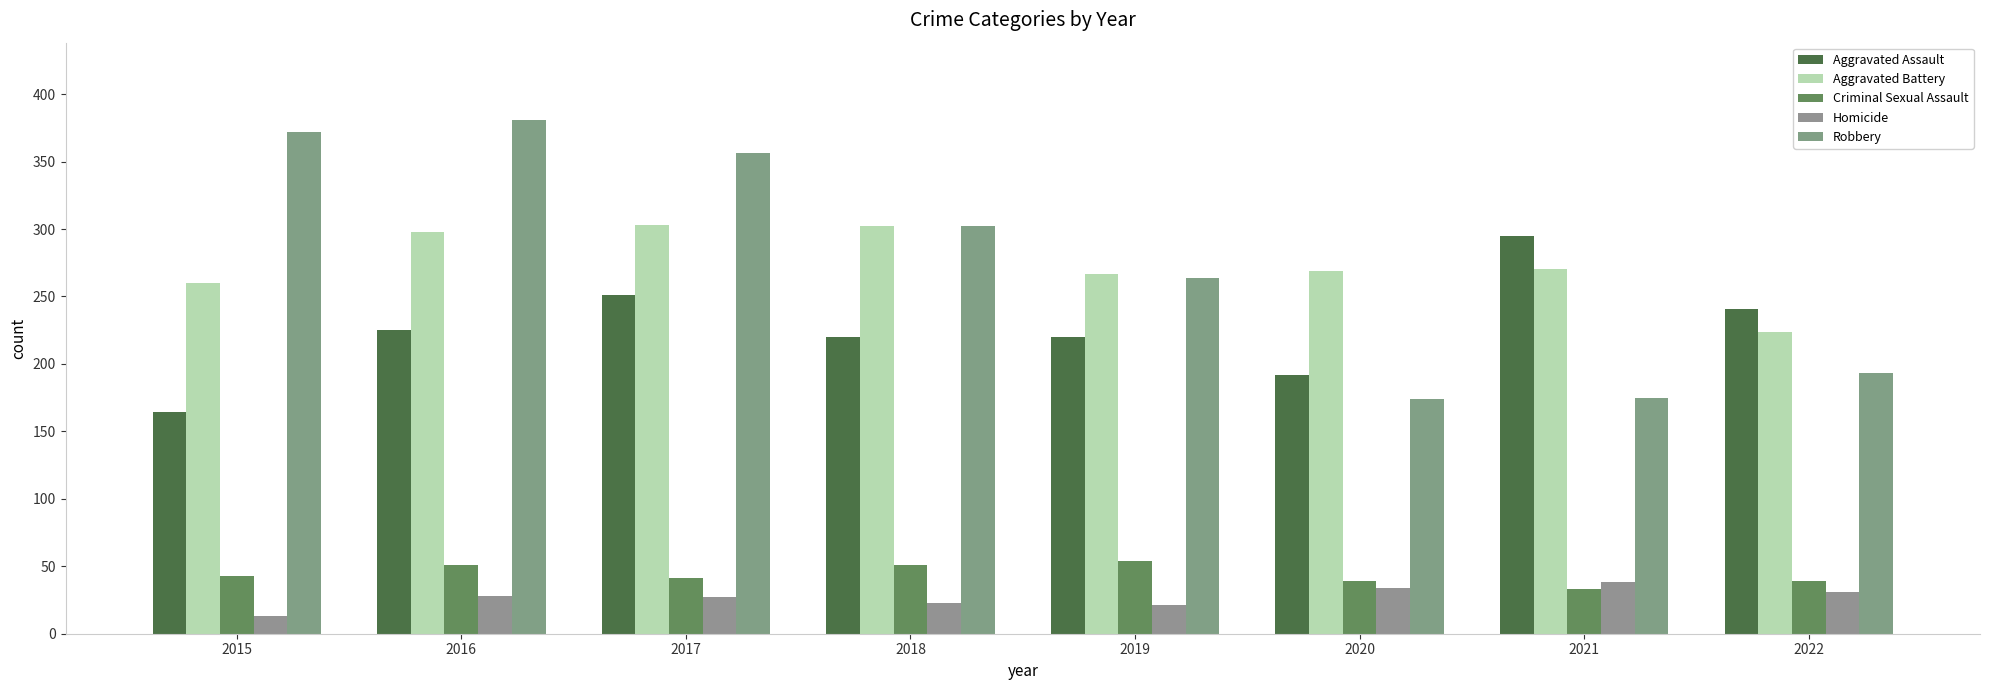

What is the approximate value of Criminal Sexual Assault at 2019, to the nearest 10?

50